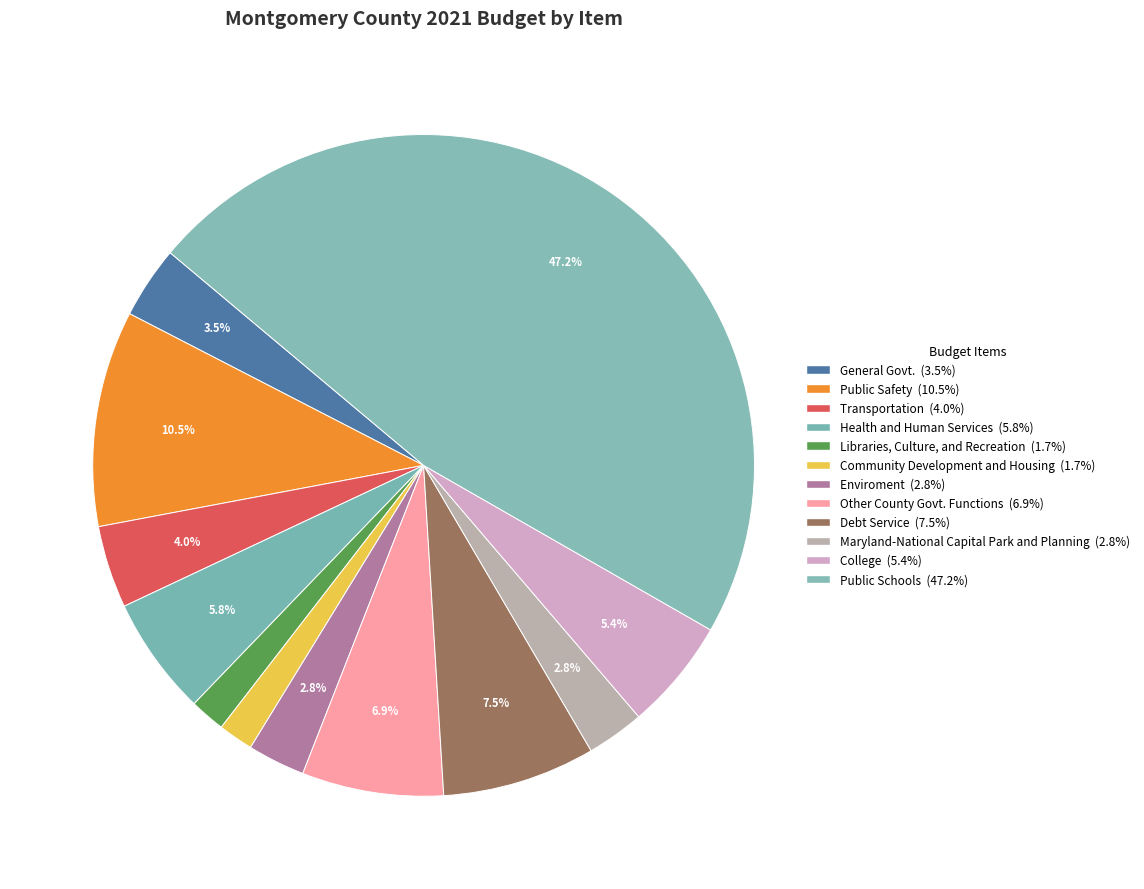

To the nearest percent, what is the difference between the Public Schools and Maryland-National Capital Park and Planning slice percentages?

44%